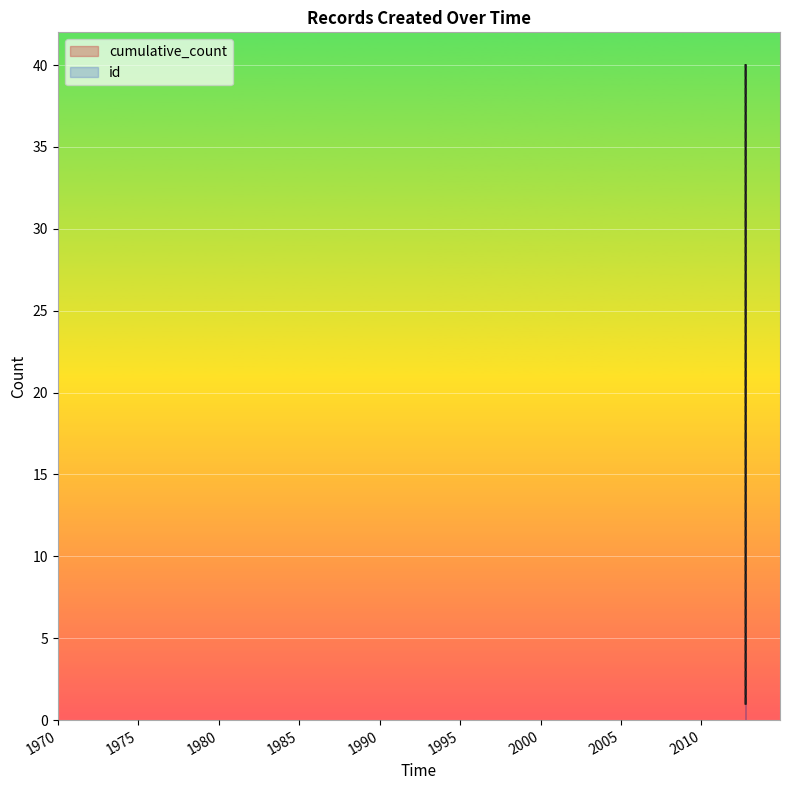

What is the value of the cumulative_count point at the 30th from the left?

30